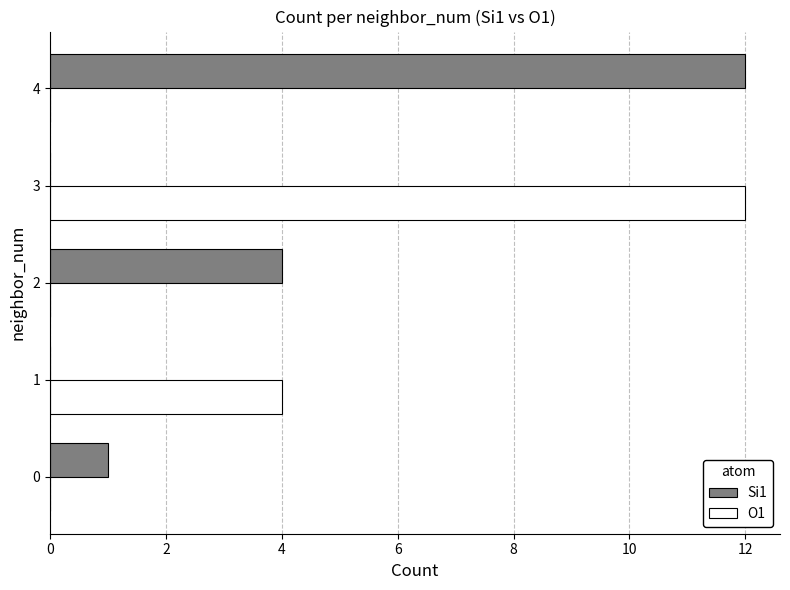

What is the maximum value shown in the chart?

12